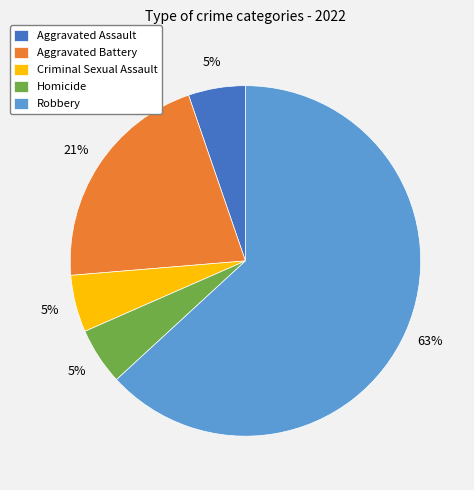

Count the number of slices in the pie.

5